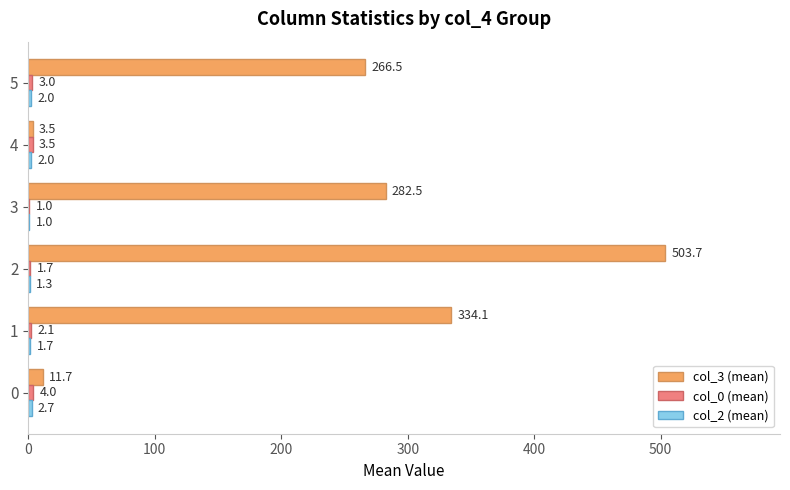

Which series has the largest total across all categories?

col_3 (mean)